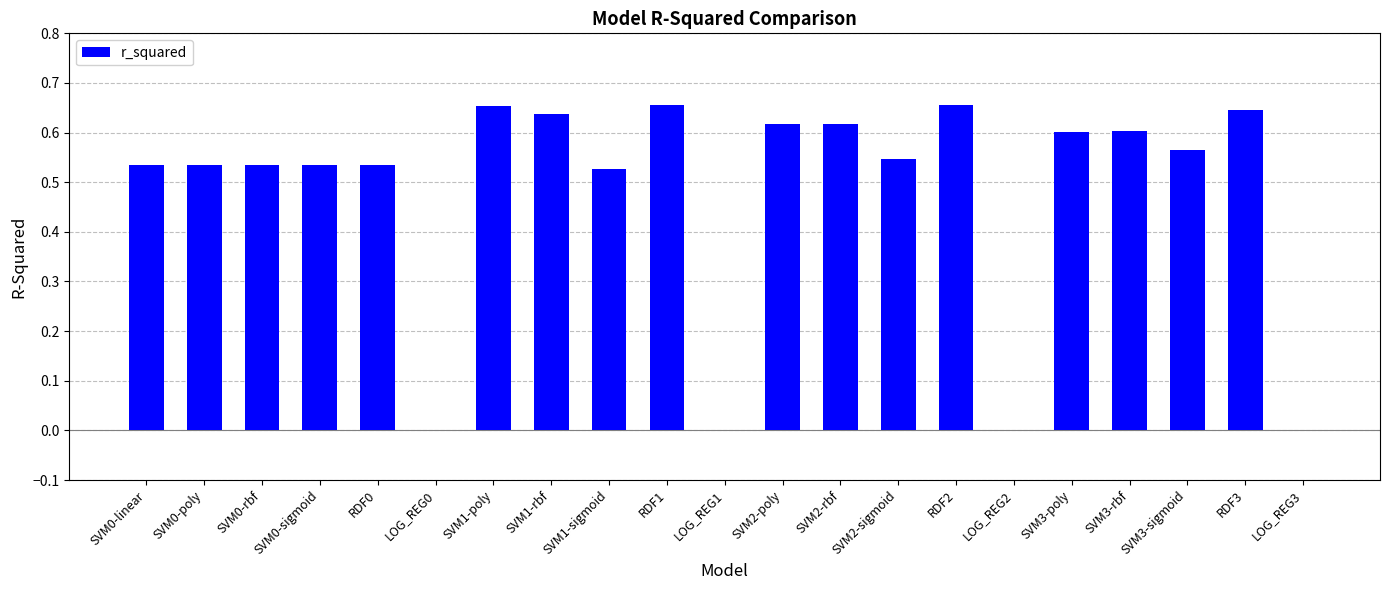

The chart shows a value of 0.6 at SVM1-rbf. True or false?

True